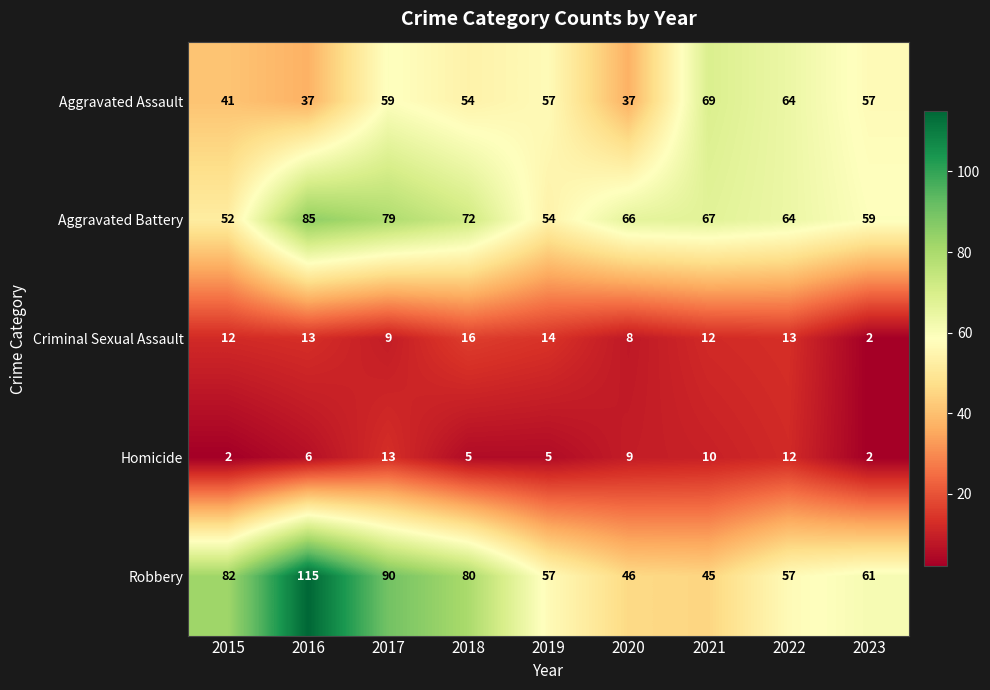

What is the approximate value of Homicide at 2021, to the nearest 10?

10